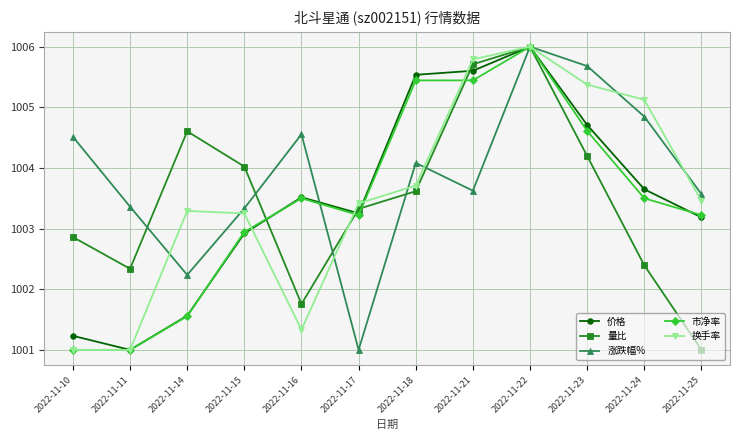

At which category does 量比 reach its first local valley?

2022-11-11